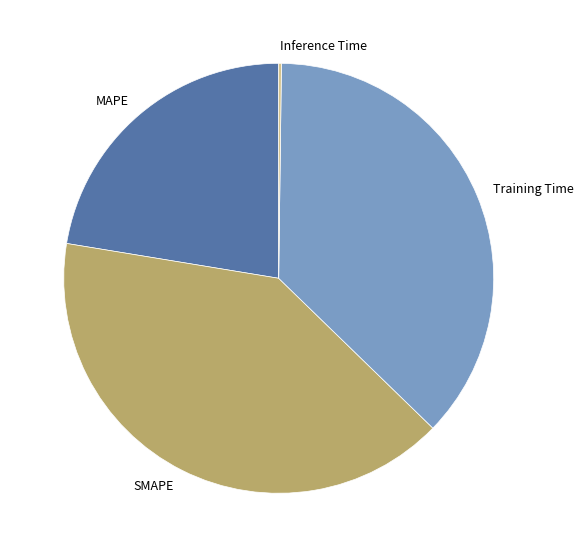

Which slice is the largest?

SMAPE